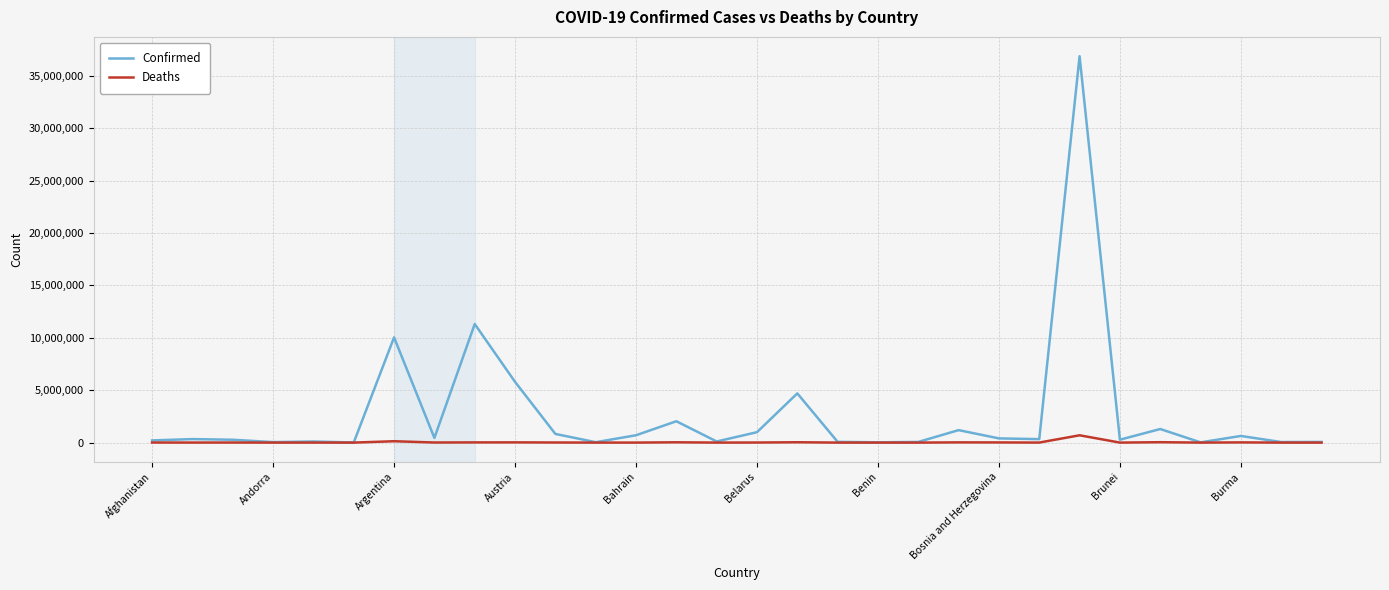

How many lines are shown in the chart?

2